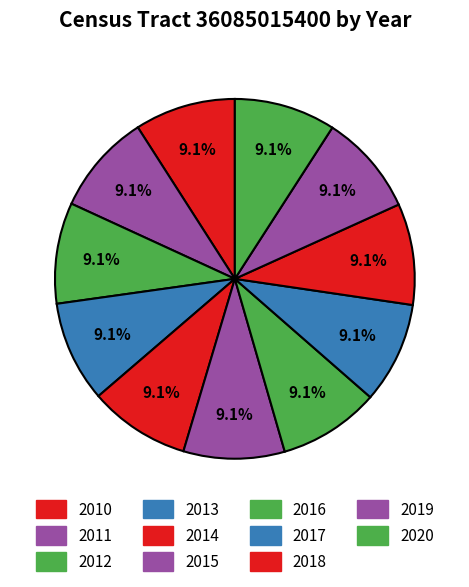

Rank the categories by value from highest to lowest.

2020, 2019, 2018, 2017, 2016, 2015, 2014, 2013, 2012, 2011, 2010